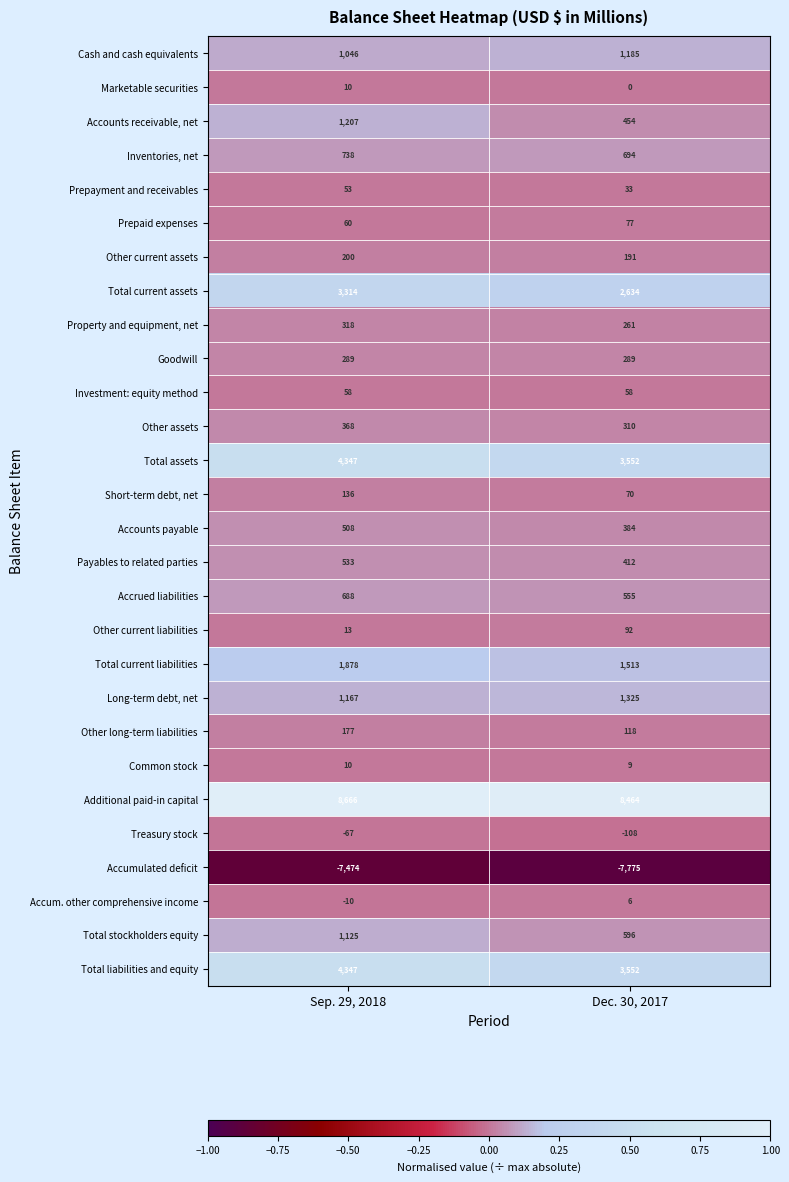

True or false: Prepayment and receivables has a value of 53 at Sep. 29, 2018.

True